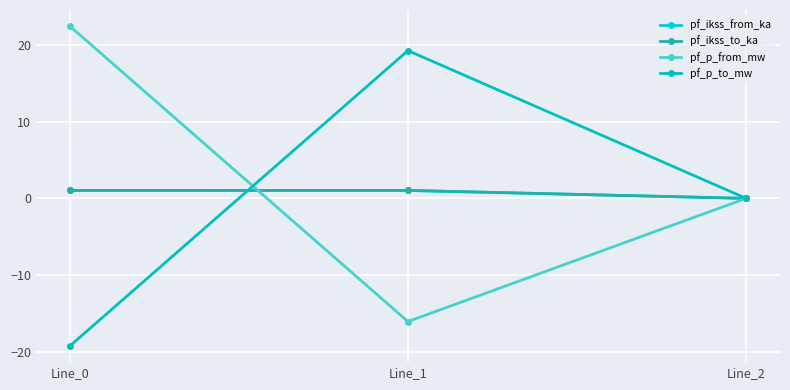

At Line_0, list the series in order from smallest to largest.

pf_p_to_mw, pf_ikss_from_ka, pf_ikss_to_ka, pf_p_from_mw